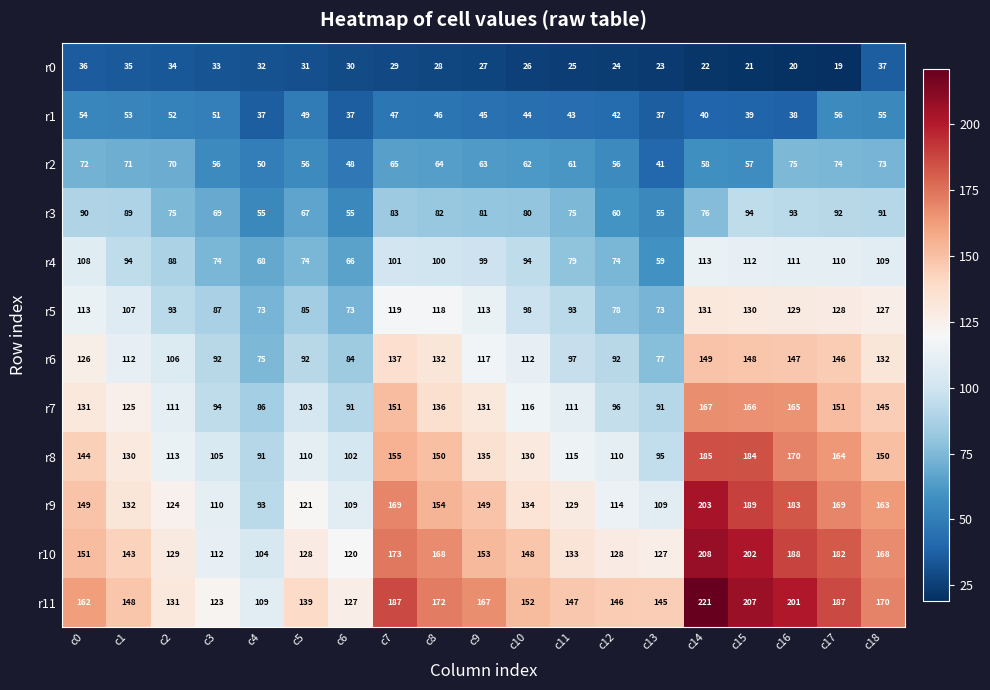

True or false: r5 has a value of 113 at c9.

True